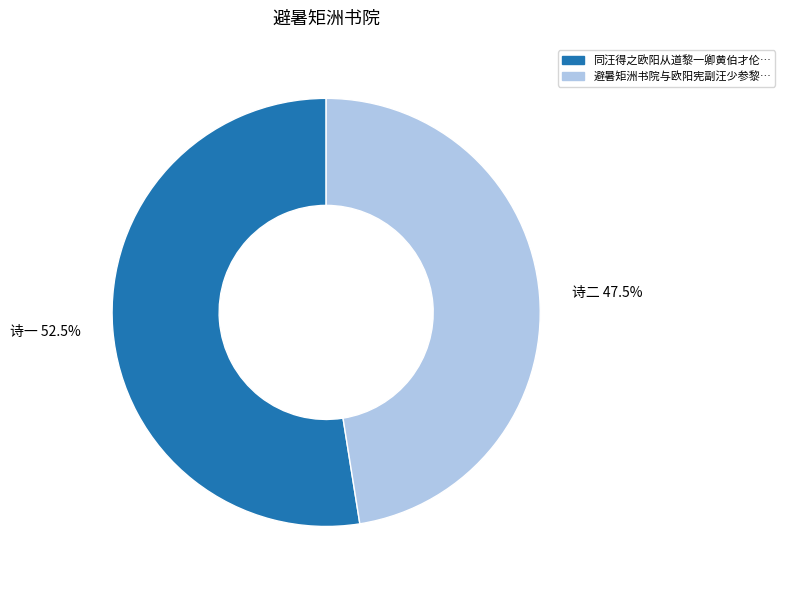

To the nearest percent, what is the average slice percentage?

50%